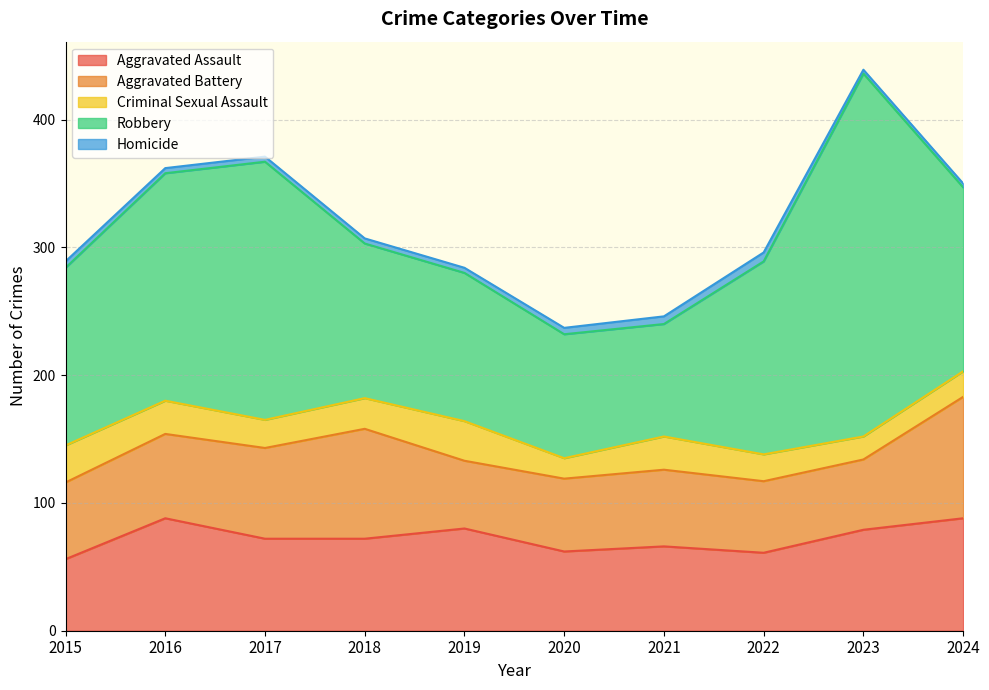

At 2023, list the series in order from largest to smallest.

Robbery, Aggravated Assault, Aggravated Battery, Criminal Sexual Assault, Homicide